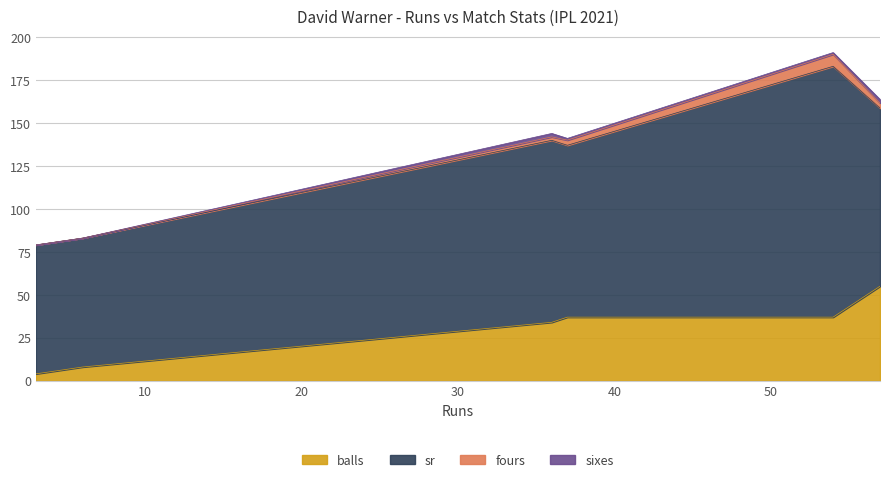

What is the value of the fours point at the 5th from the left?

7.0